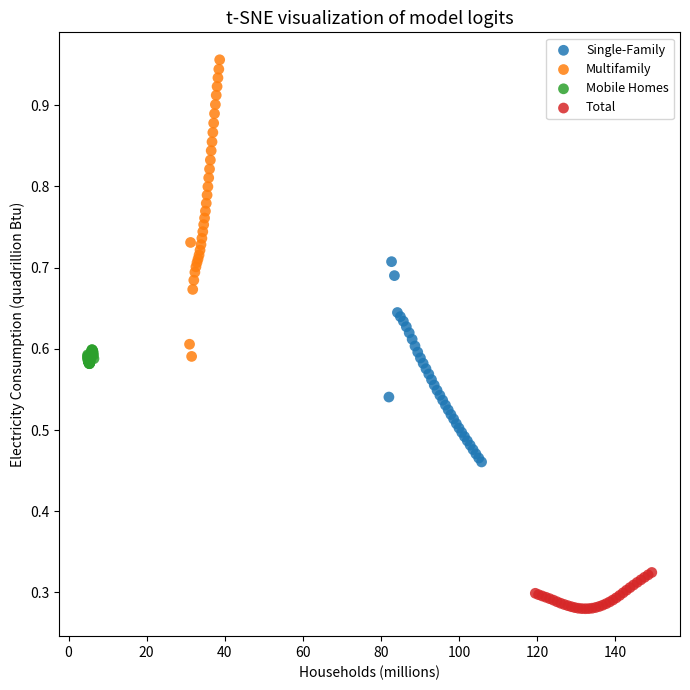

Which series contains the highest Y value?

Multifamily